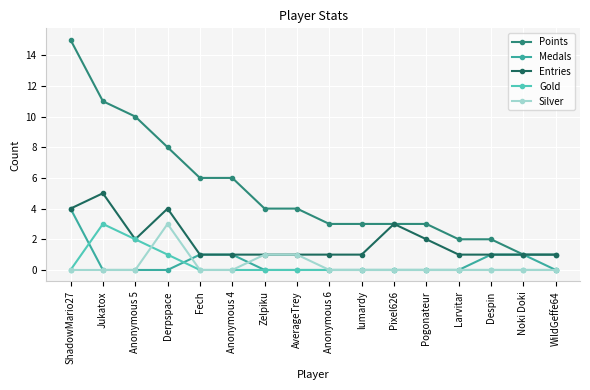

What is the label of the 1st point from the right?

WildGeffe64